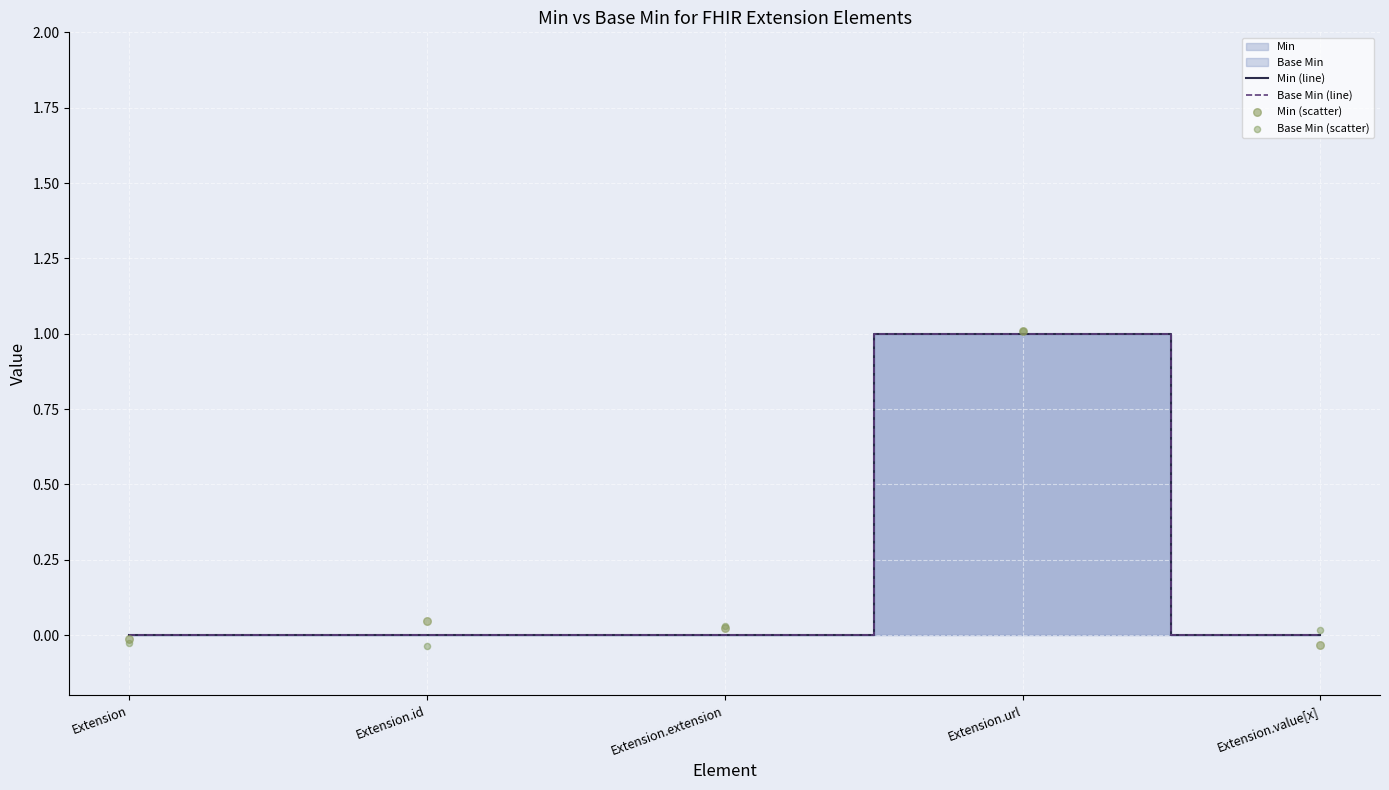

Which series has the largest total across all categories?

Min (scatter)